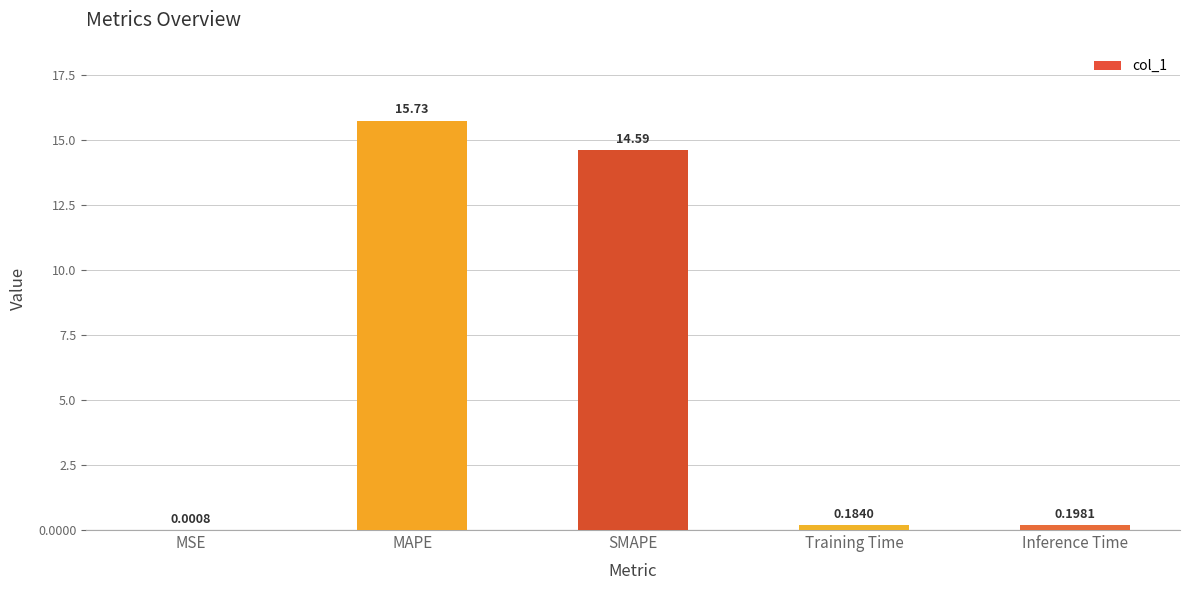

Which has a higher value, Inference Time or SMAPE?

SMAPE